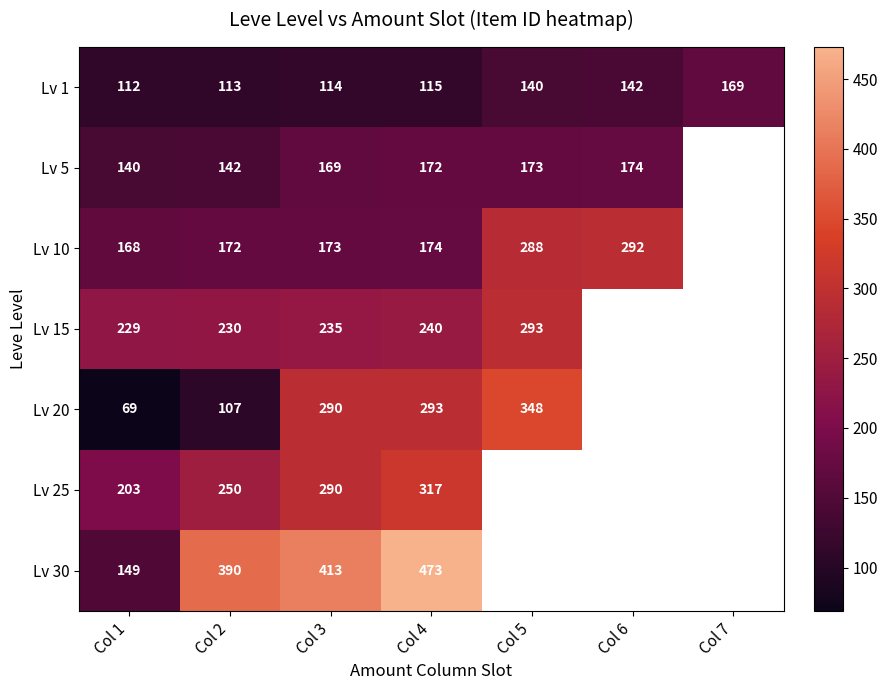

At how many categories does at least one series exceed 450?

1